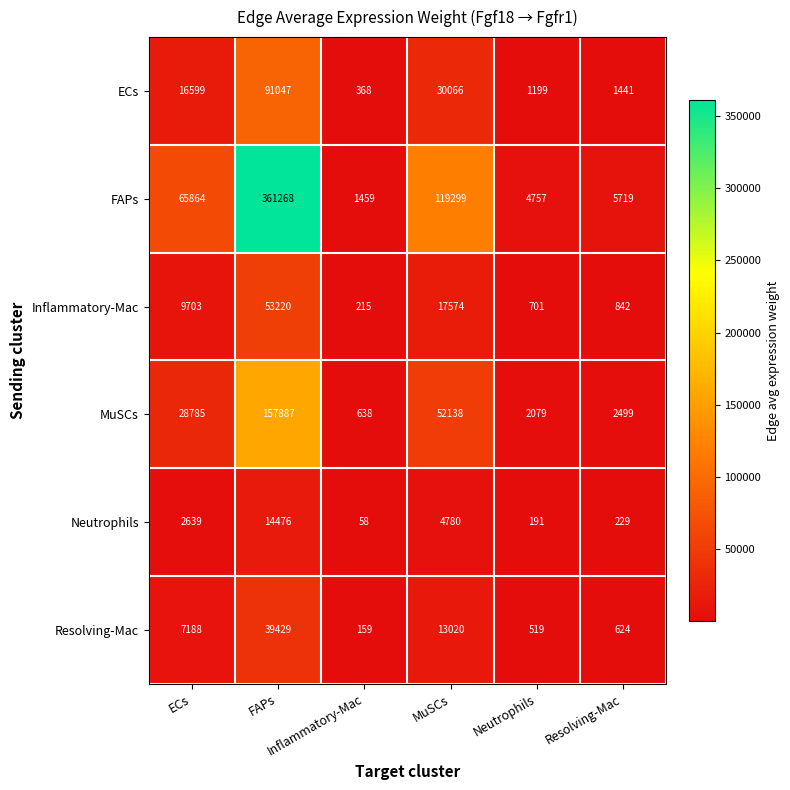

What is the greatest value displayed?

361268